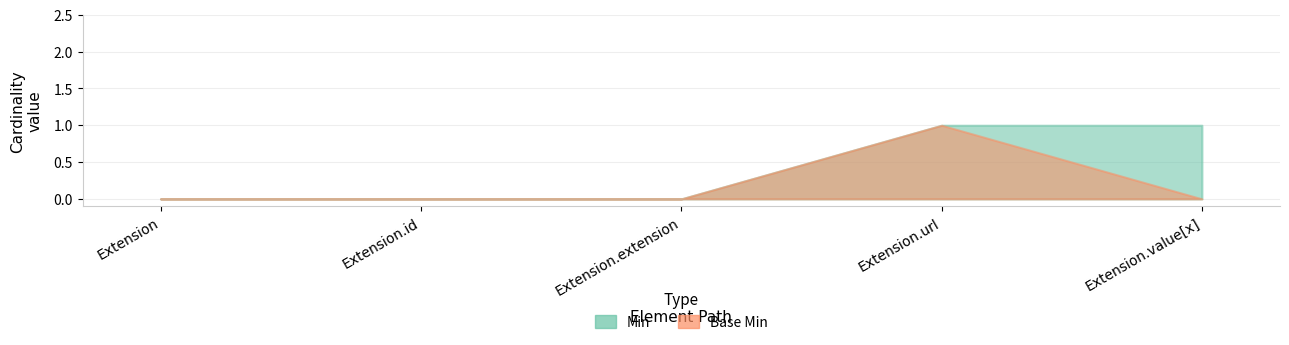

What is the sum of all Min values?

2